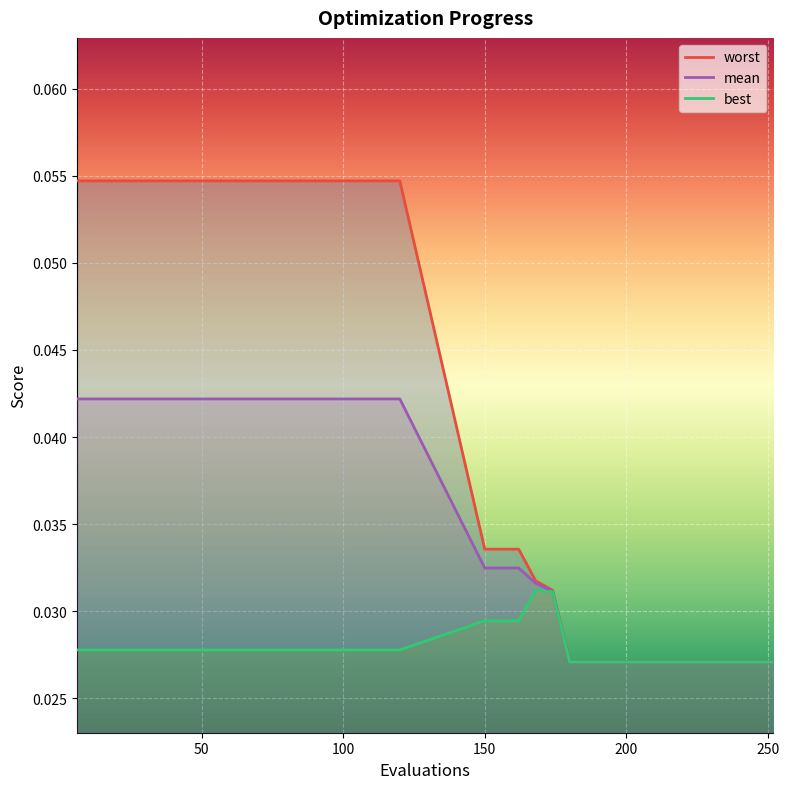

True or false: best and mean cross at least once.

False